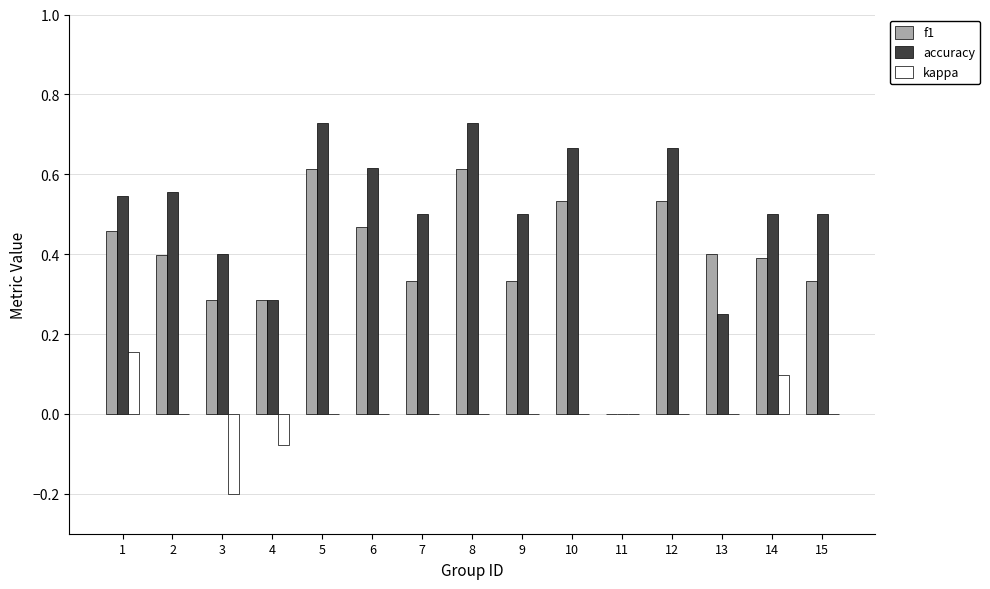

What is the sum of all accuracy values?

7.4